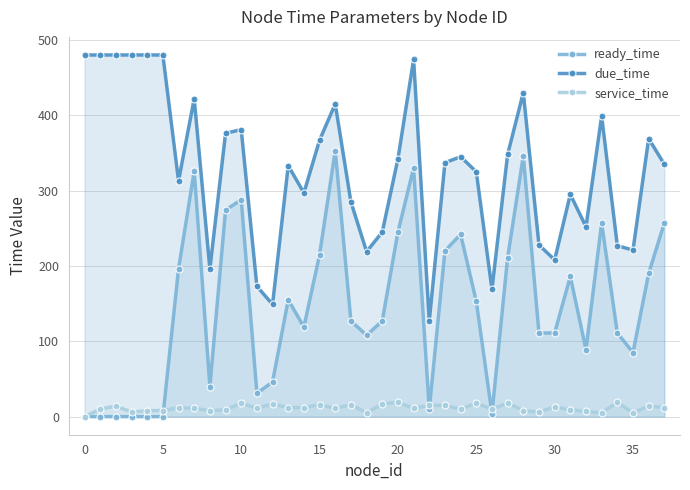

What is the label of the 25th point from the right?

13